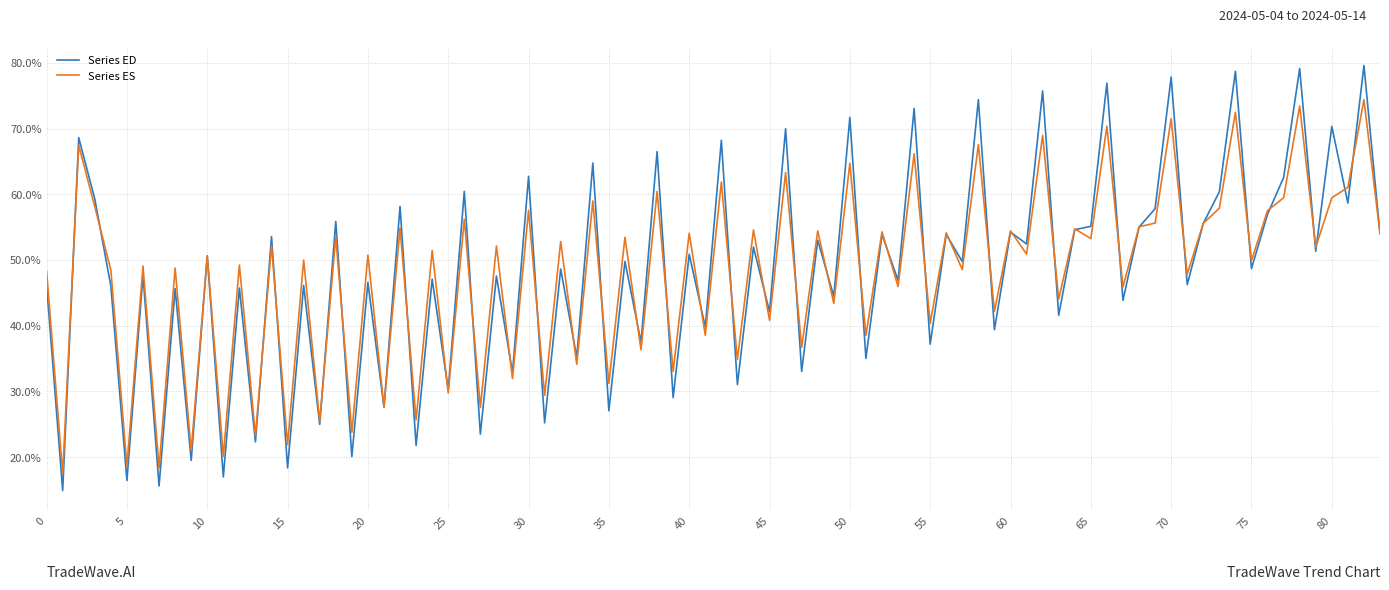

Is this an area chart (filled region under the line)?

No